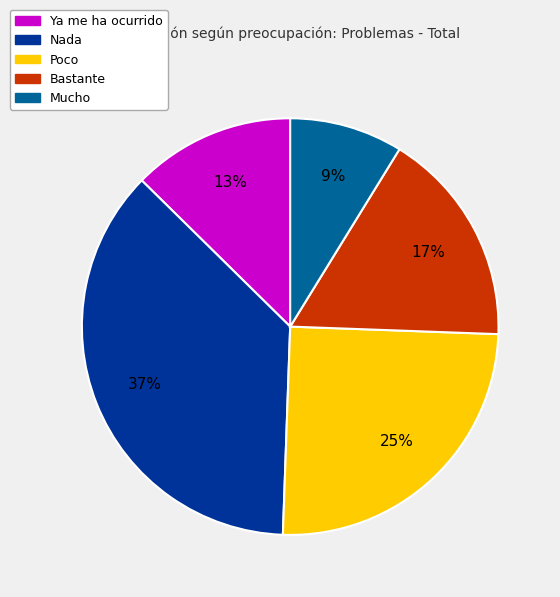

To the nearest percent, what is the difference between the largest and smallest slice percentages?

28%